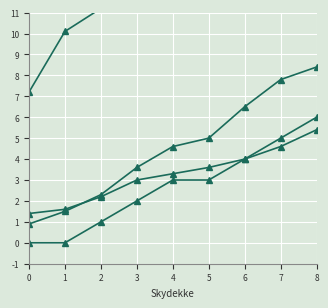

Reading left to right, what are all the values shown in this chart?

availability: 0=7.2	1=10.1	2=11.2	3=13.4	4=15.6	5=16.7	6=17.8	7=18.9	8=20.1
Lufttemperatur: 0=0.9	1=1.5	2=2.3	3=3.6	4=4.6	5=5.0	6=6.5	7=7.8	8=8.4
Middelvind: 0=1.4	1=1.6	2=2.2	3=3.0	4=3.3	5=3.6	6=4.0	7=4.6	8=5.4
count: 0=0.0	1=0.0	2=1.0	3=2.0	4=3.0	5=3.0	6=4.0	7=5.0	8=6.0